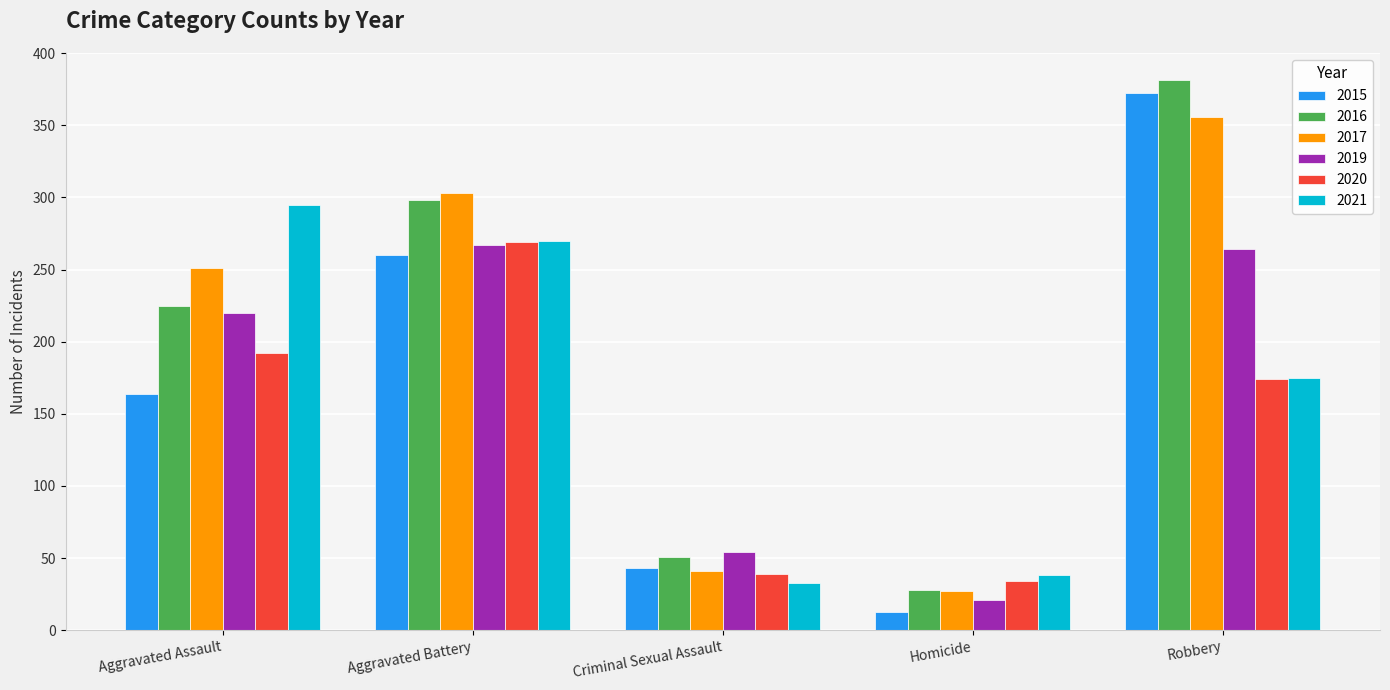

The value of 2017 at Robbery is 356. True or false?

True